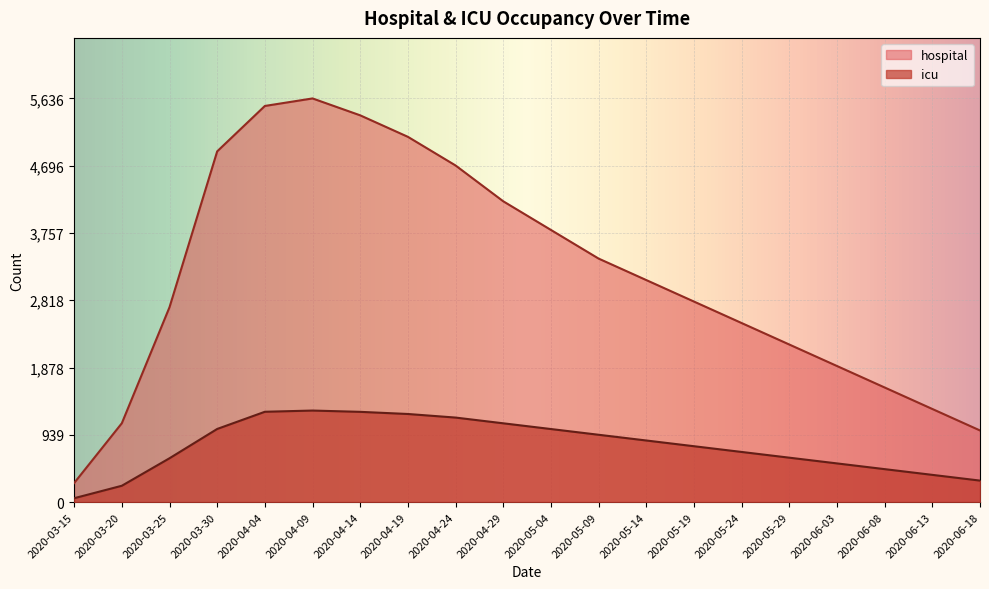

Reading left to right, transcribe all the data shown in this chart.

hospital: 266	1101	2721	4897	5531	5636	5400	5100	4700	4200	3800	3400	3100	2800	2500	2200	1900	1600	1300	1000
icu: 54	228	612	1021	1261	1278	1260	1230	1180	1100	1020	940	860	780	700	620	540	460	380	300